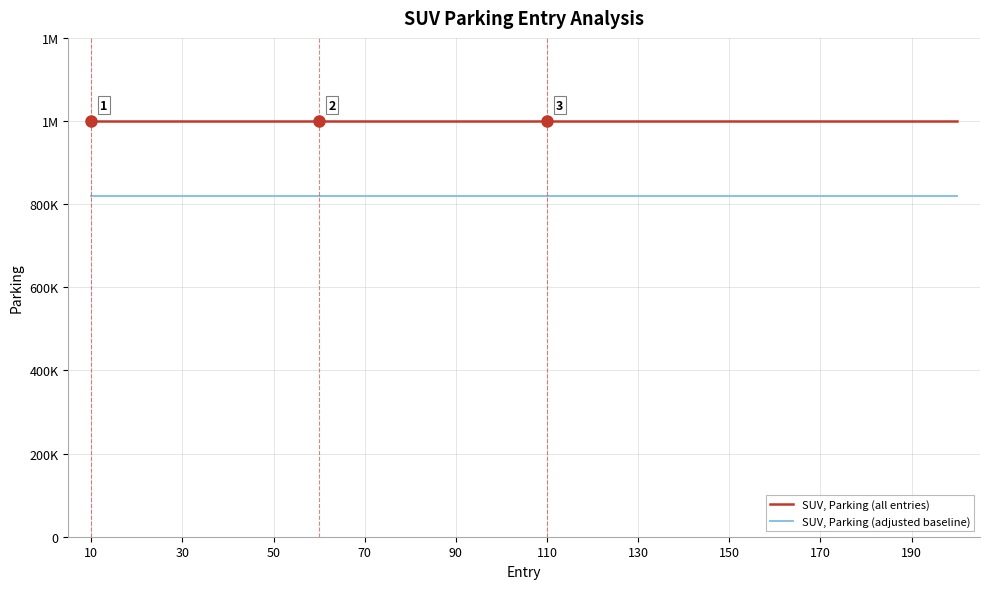

What is the sum of all SUV, Parking (all entries) values?

20000000